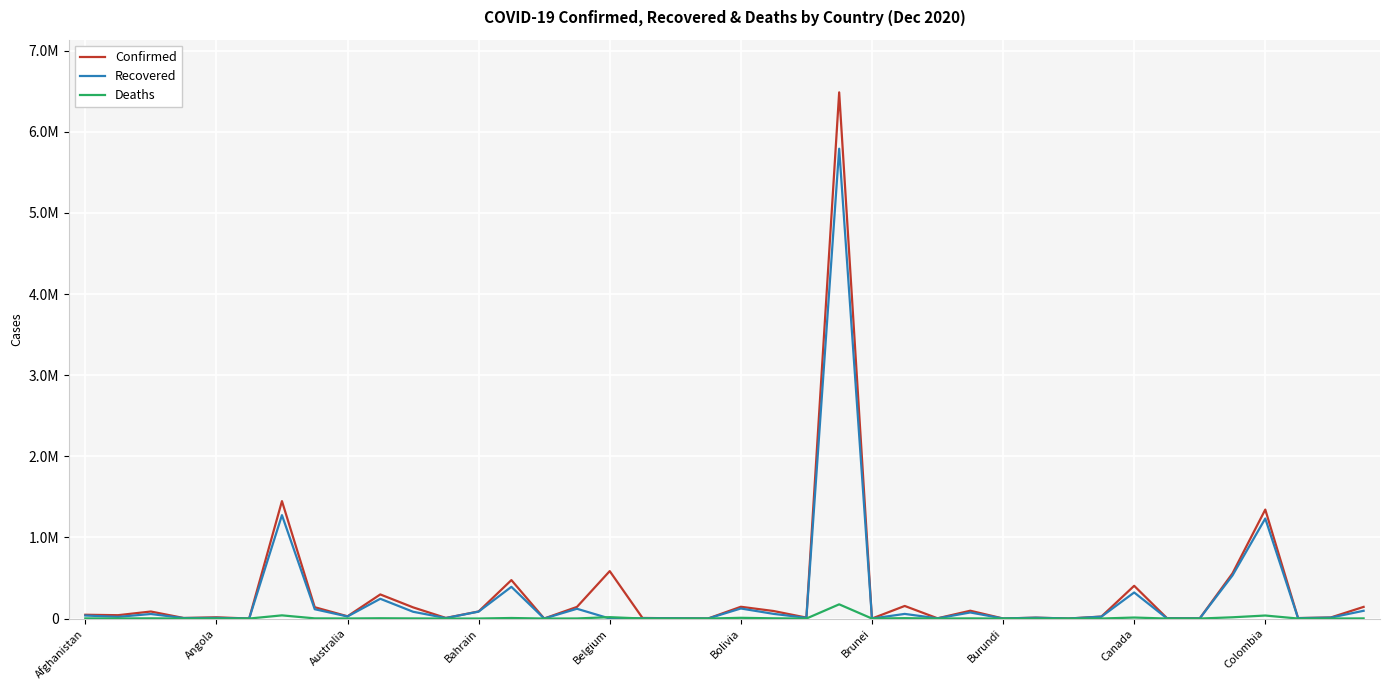

What is the maximum value shown in the chart?

6487084